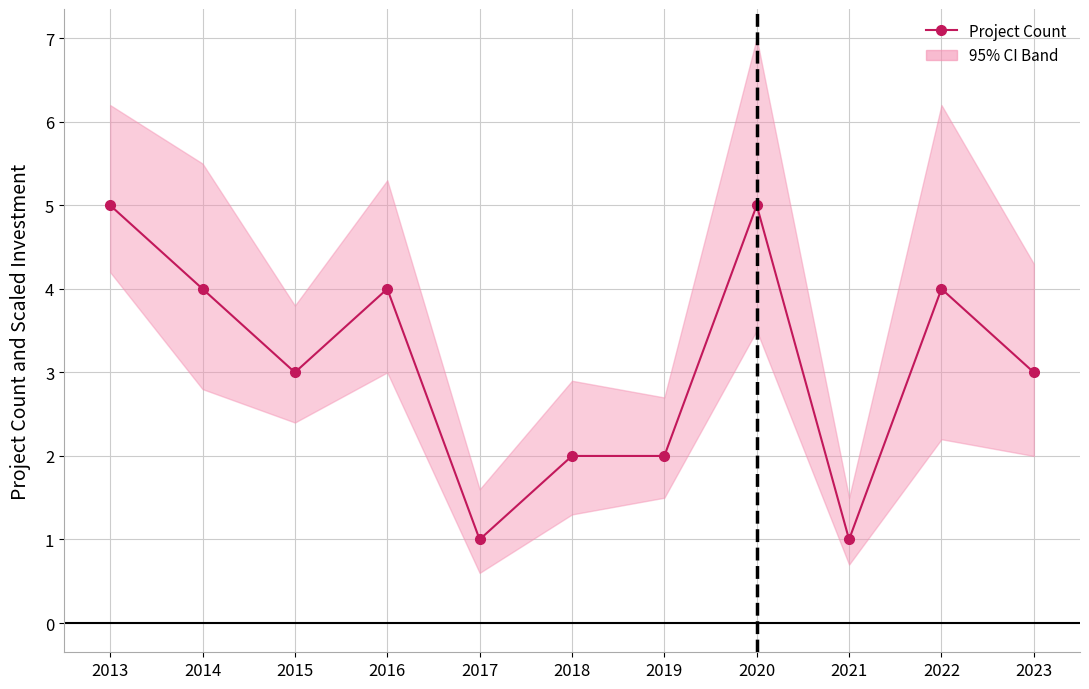

Which category has the lowest value across all series?

2017